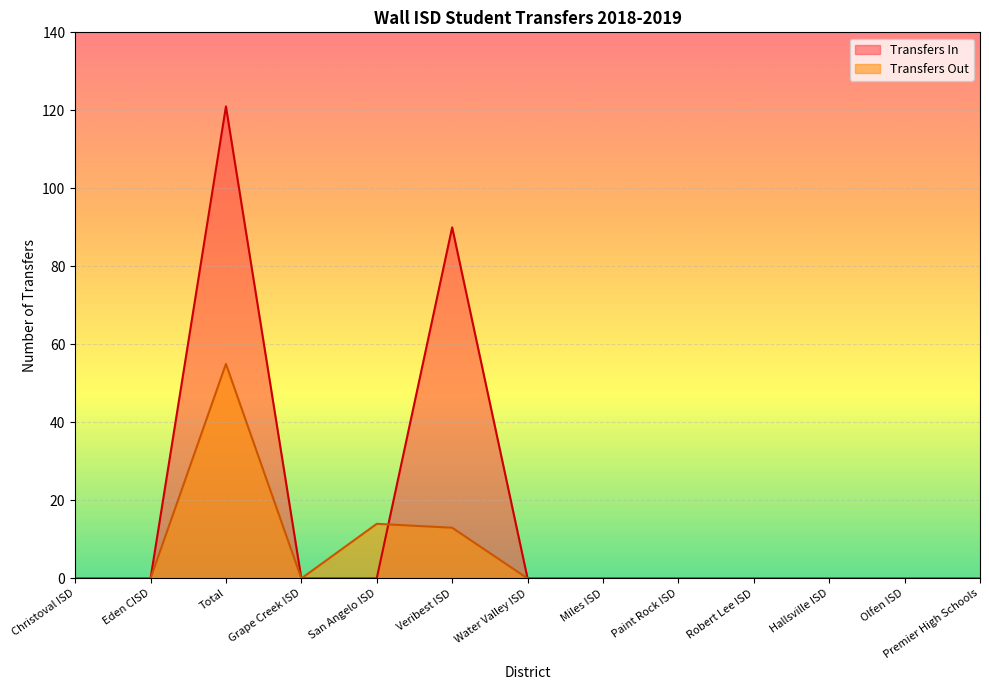

Reading left to right, extract all data points from this chart.

Transfers In: 0	0	121	0	0	90	0	0	0	0	0	0	0
Transfers Out: 0	0	55	0	14	13	0	0	0	0	0	0	0